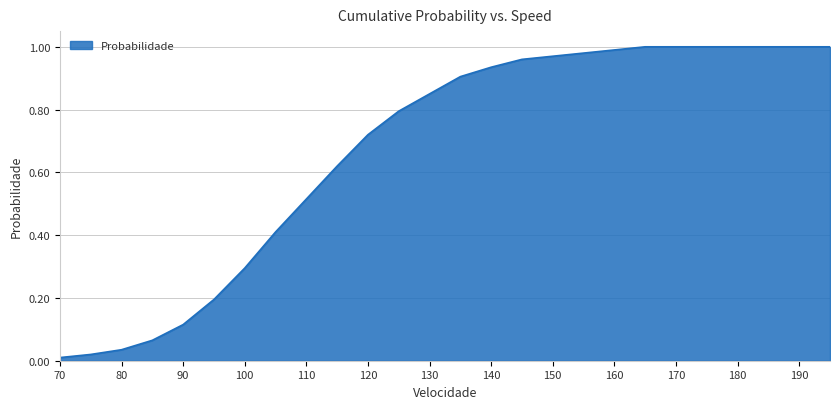

List the labels in order of value, smallest first.

70, 75, 80, 85, 90, 95, 100, 105, 110, 115, 120, 125, 130, 135, 140, 145, 150, 155, 160, 165, 170, 175, 180, 185, 190, 195